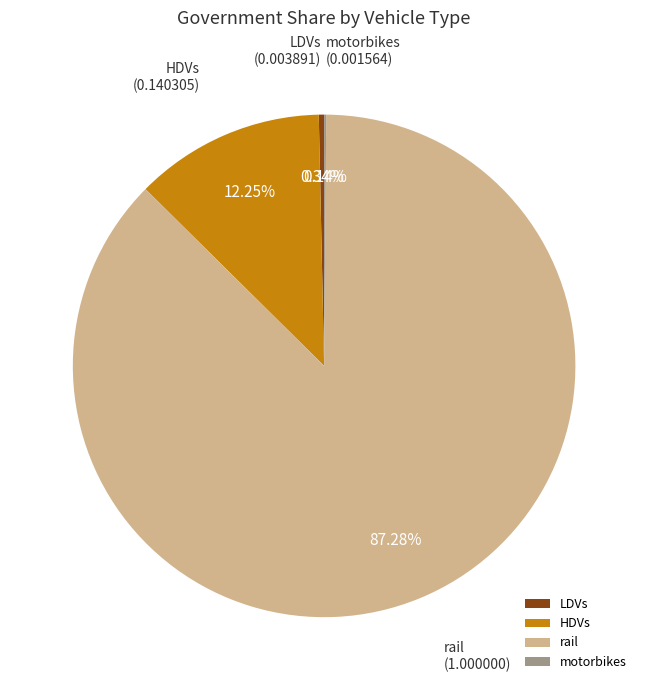

Which category has the biggest portion of the pie?

rail